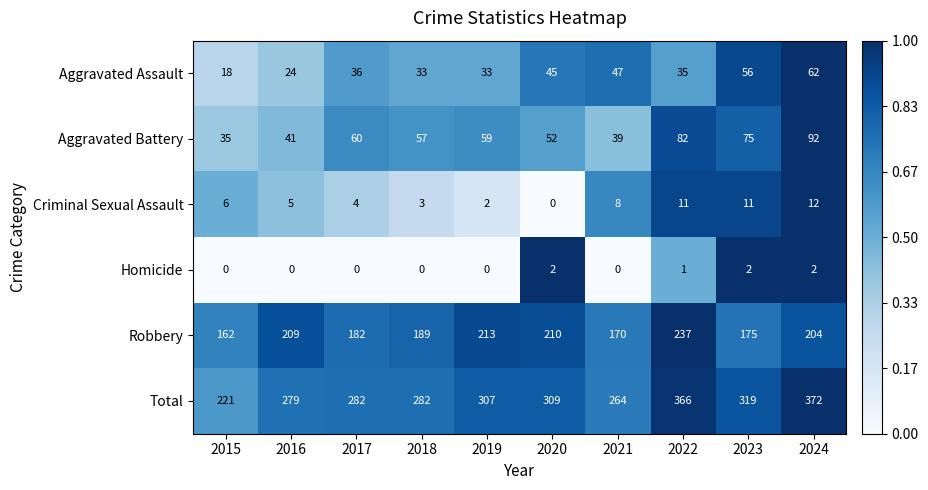

Which series changed the most between 2016 and 2020?

Total